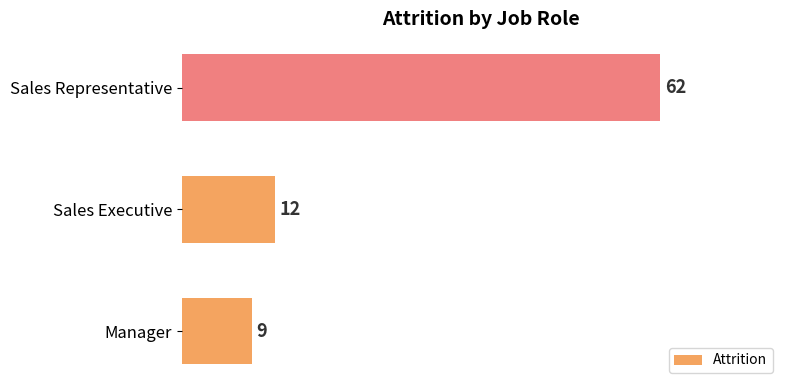

What is the change in value from Manager to Sales Representative?

+53